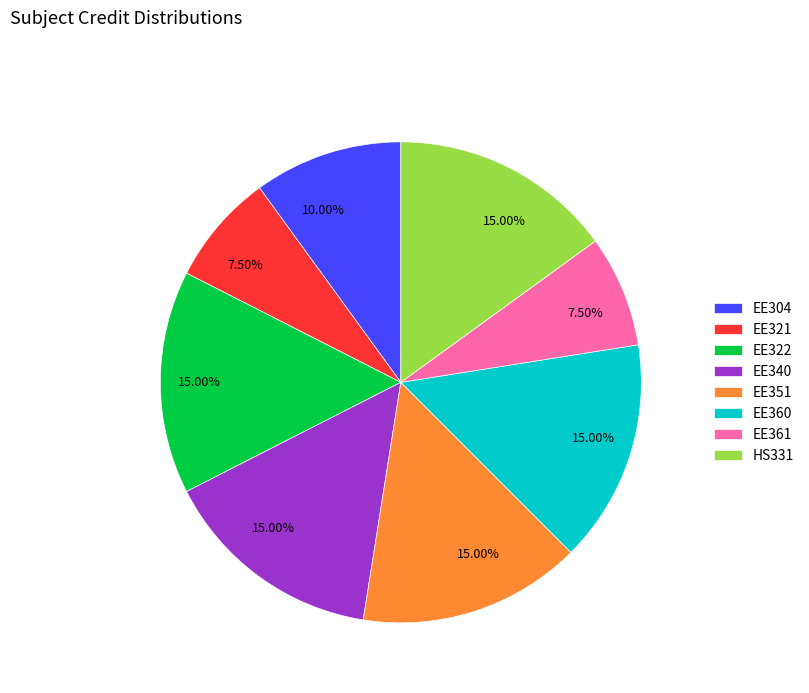

What percentage is NOT represented by EE361?

92.5%